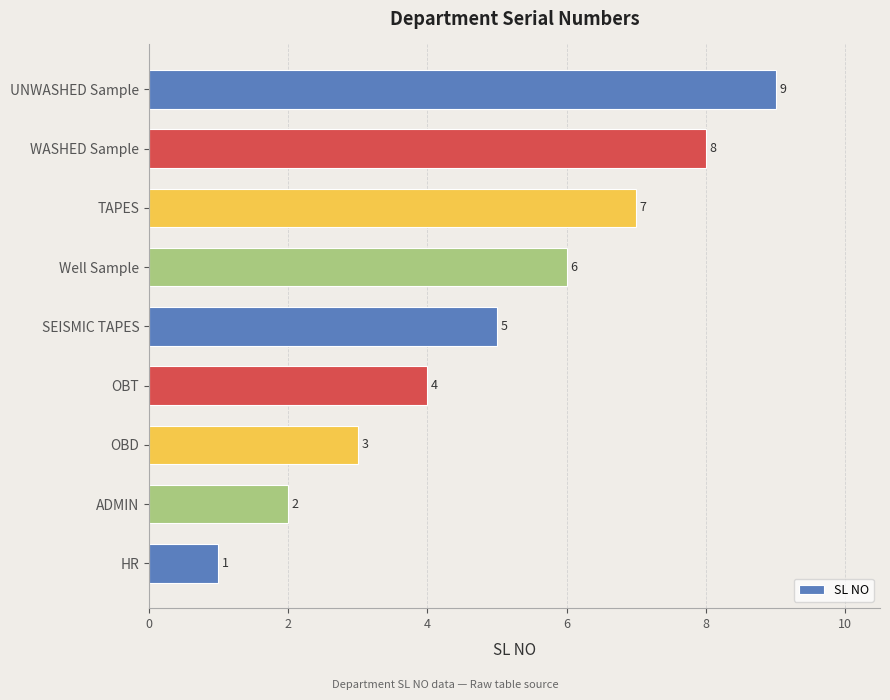

What is the difference between the values at Well Sample and UNWASHED Sample?

3